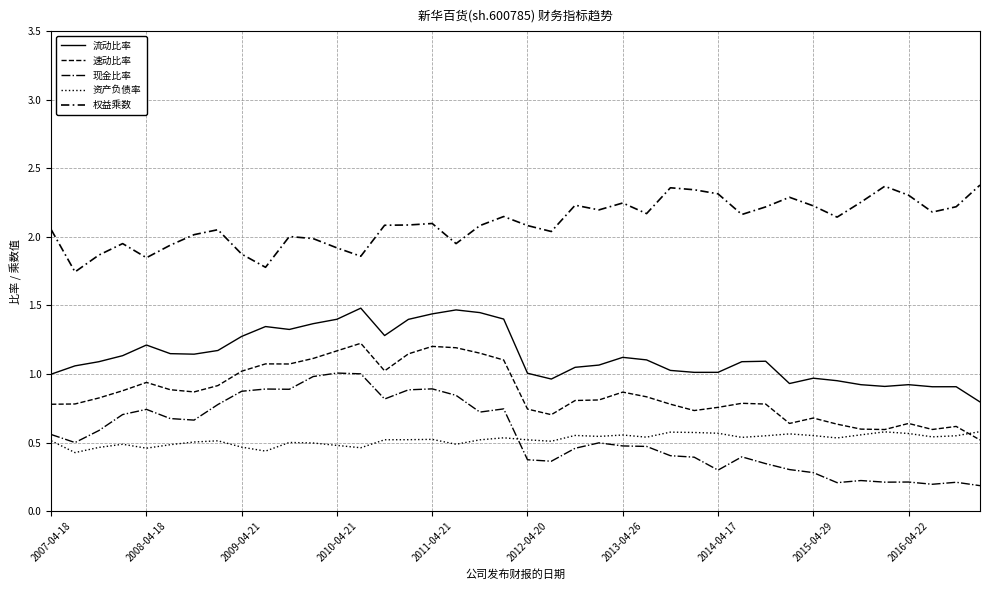

True or false: 权益乘数 and 速动比率 intersect in this chart.

False